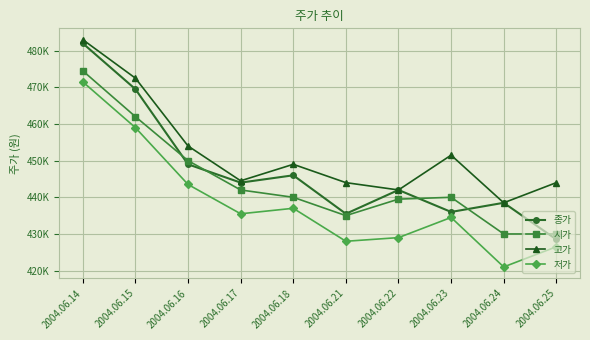

Is this an area chart (filled region under the line)?

No